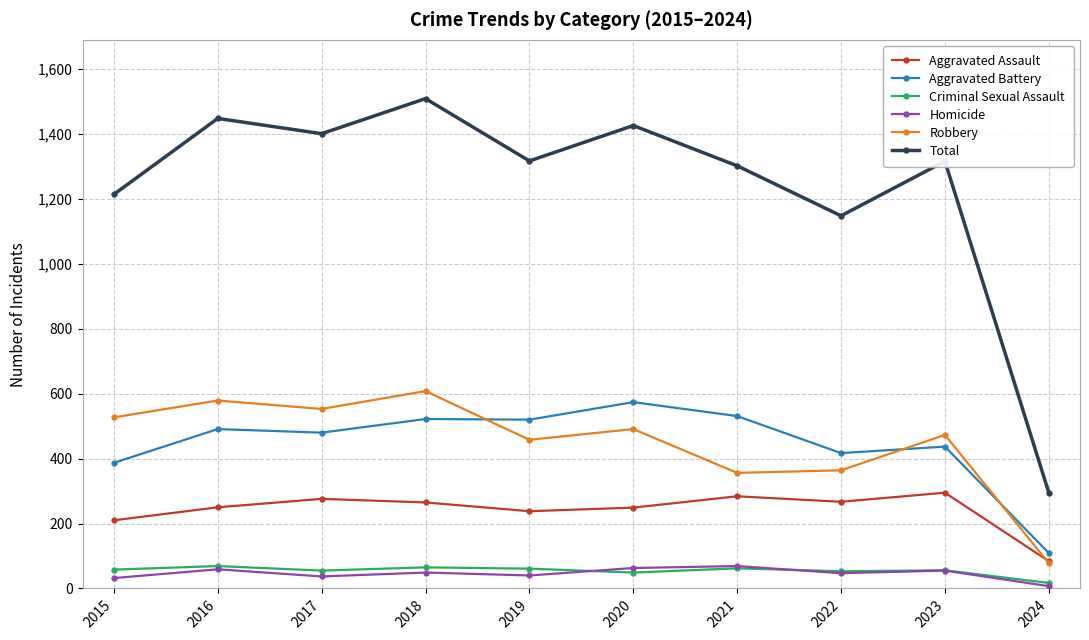

How many data points in Aggravated Battery are less than 491?

5